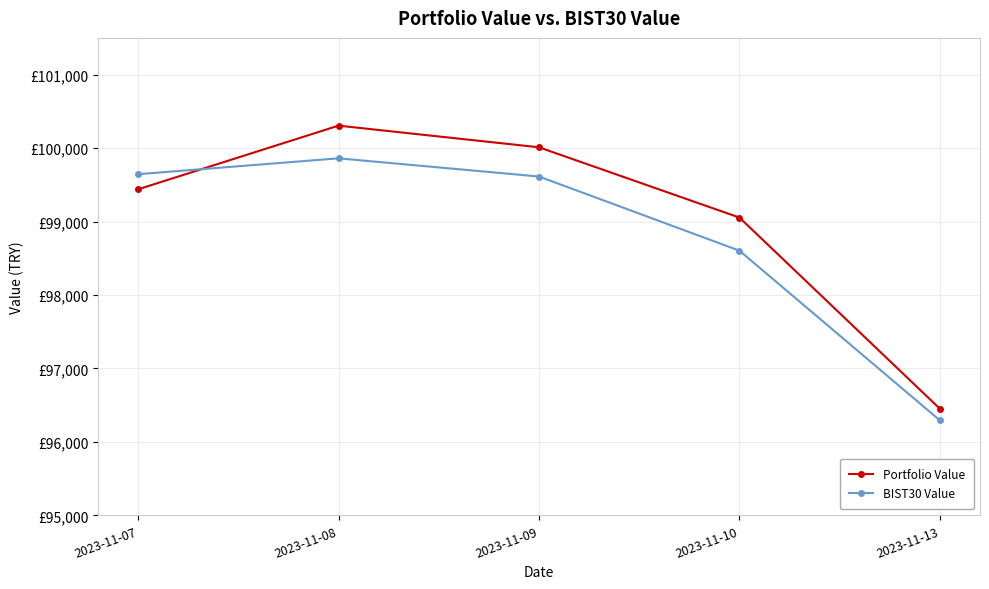

Reading left to right, list all the values displayed in this chart.

Portfolio Value: 99438.7	100305.2	100010.7	99054.0	96450.8
BIST30 Value: 99644.5	99860.5	99612.9	98603.3	96292.9